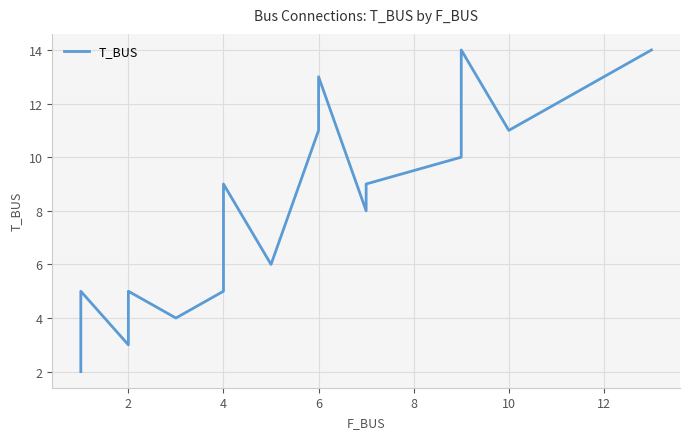

What is the difference between the second highest and second lowest values?

11